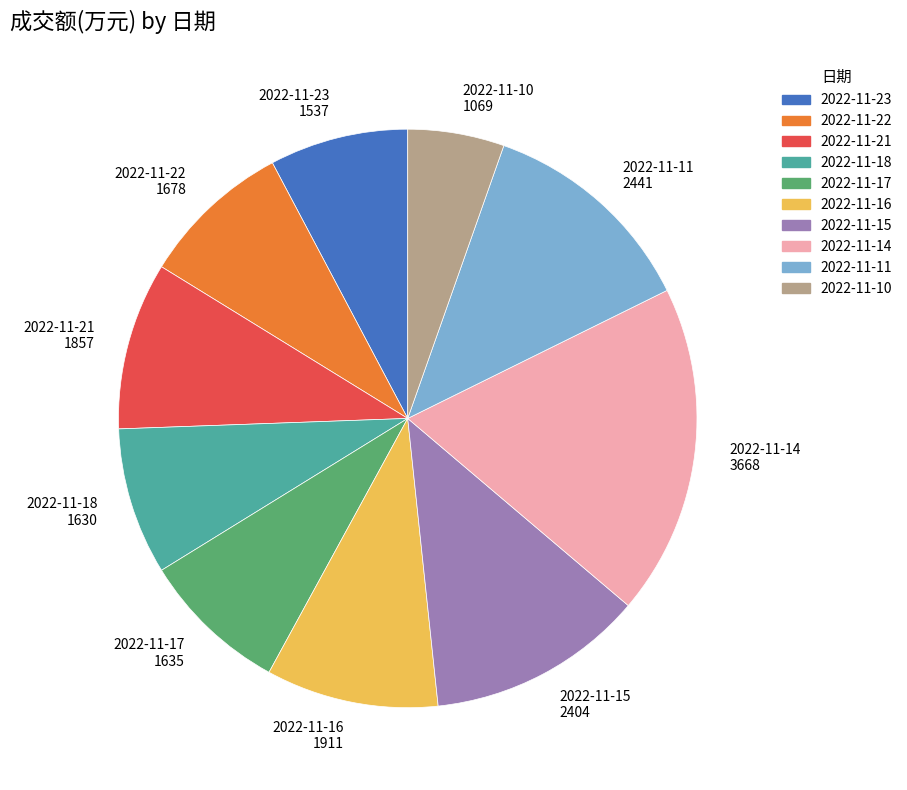

Do 2022-11-15 2404 and 2022-11-14 3668 together represent more than half of the pie?

No